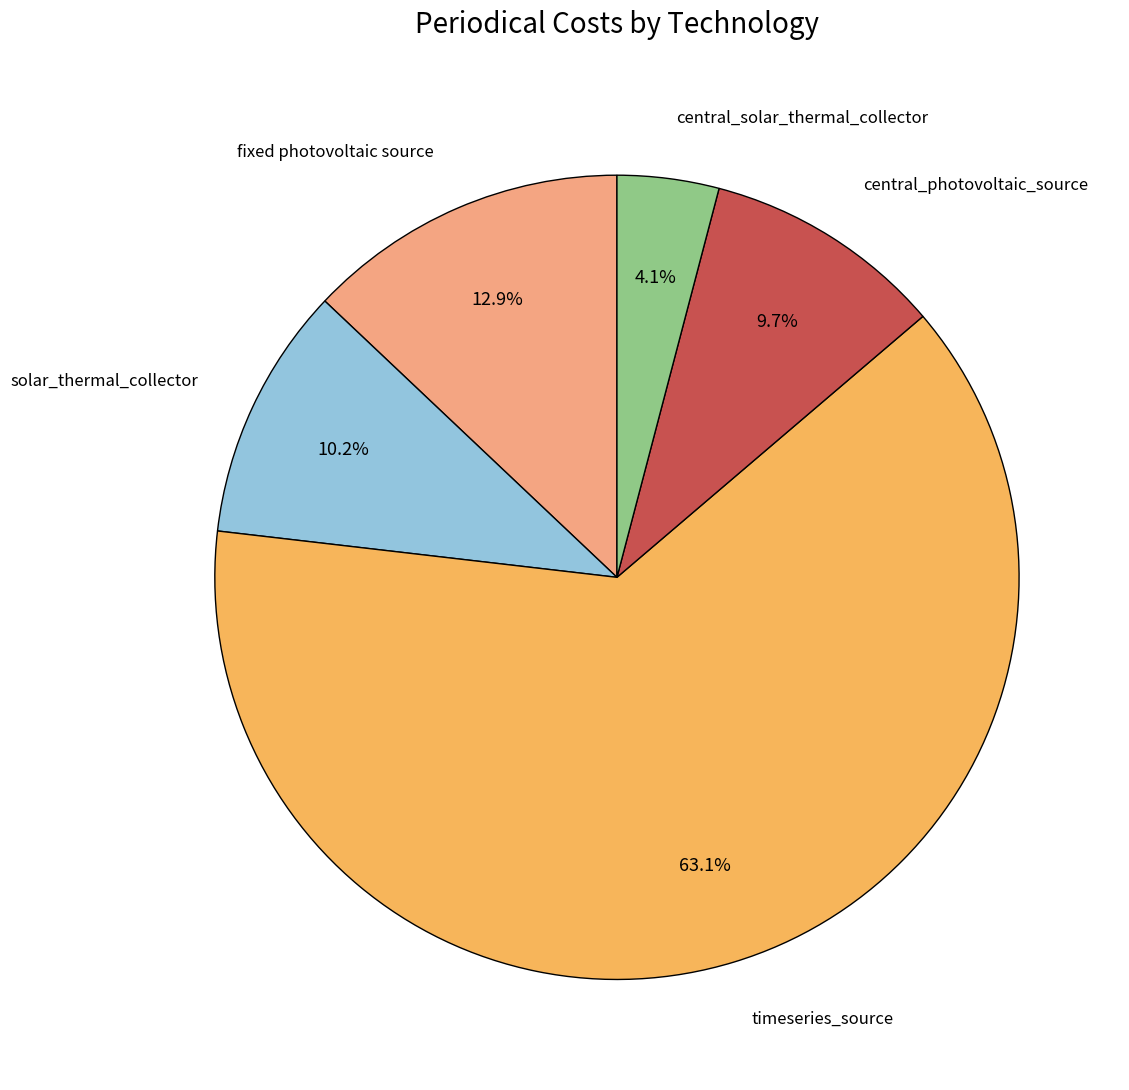

Is there any slice that represents more than half of the pie?

Yes